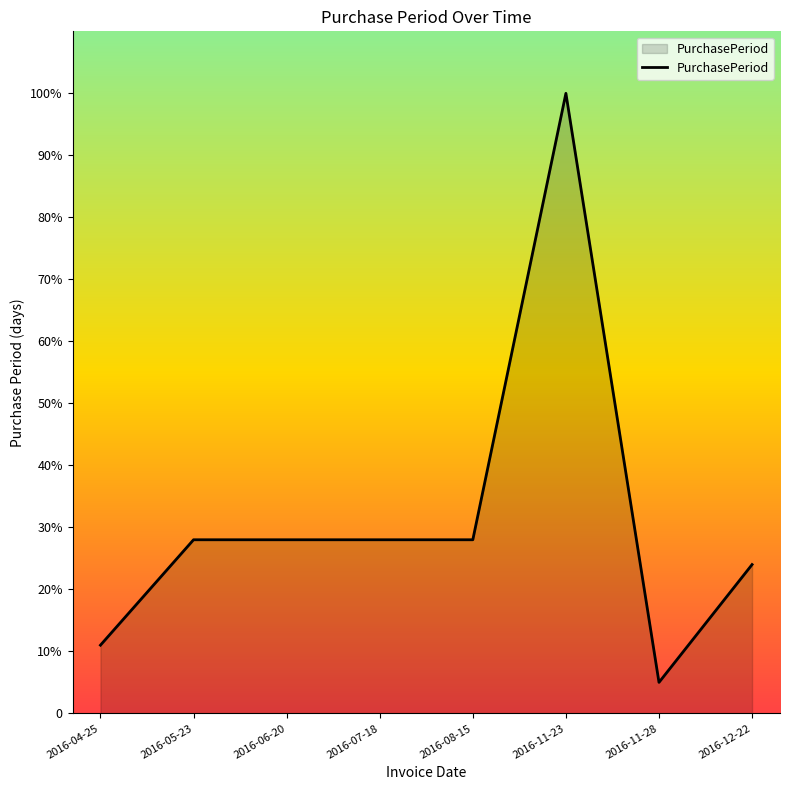

Rank the categories by value from highest to lowest.

2016-11-23, 2016-05-23, 2016-06-20, 2016-07-18, 2016-08-15, 2016-12-22, 2016-04-25, 2016-11-28